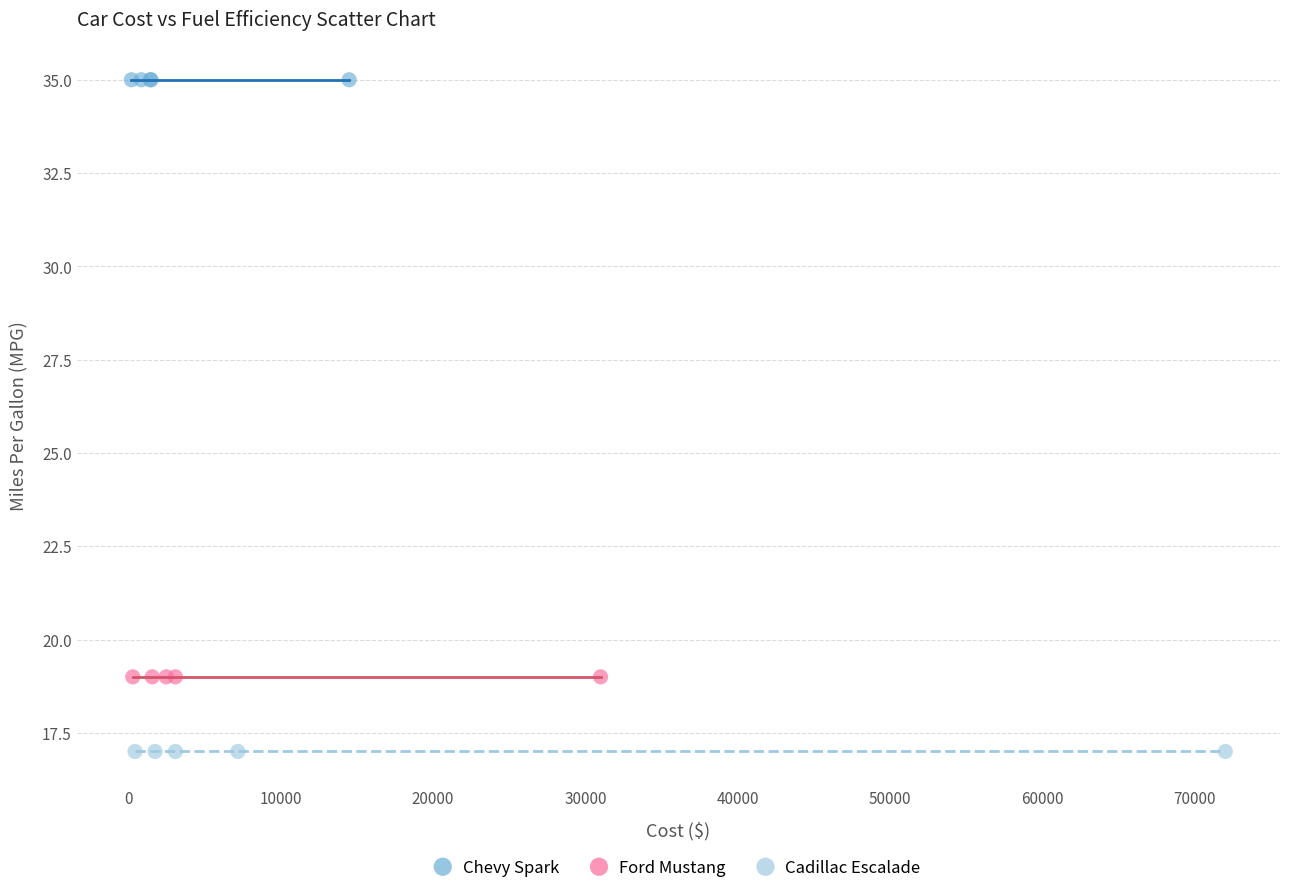

Which series reaches the maximum Y coordinate?

Chevy Spark